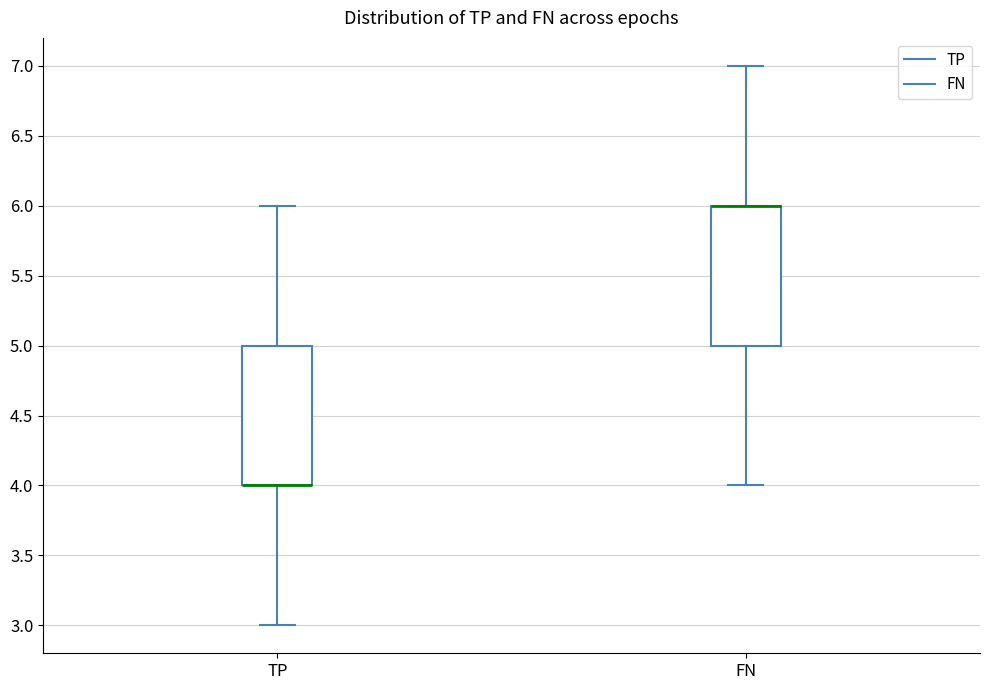

Where is the lower edge of the box for FN on the y-axis? The values are not printed on the chart, so give them approximately, as read against the axis.

5